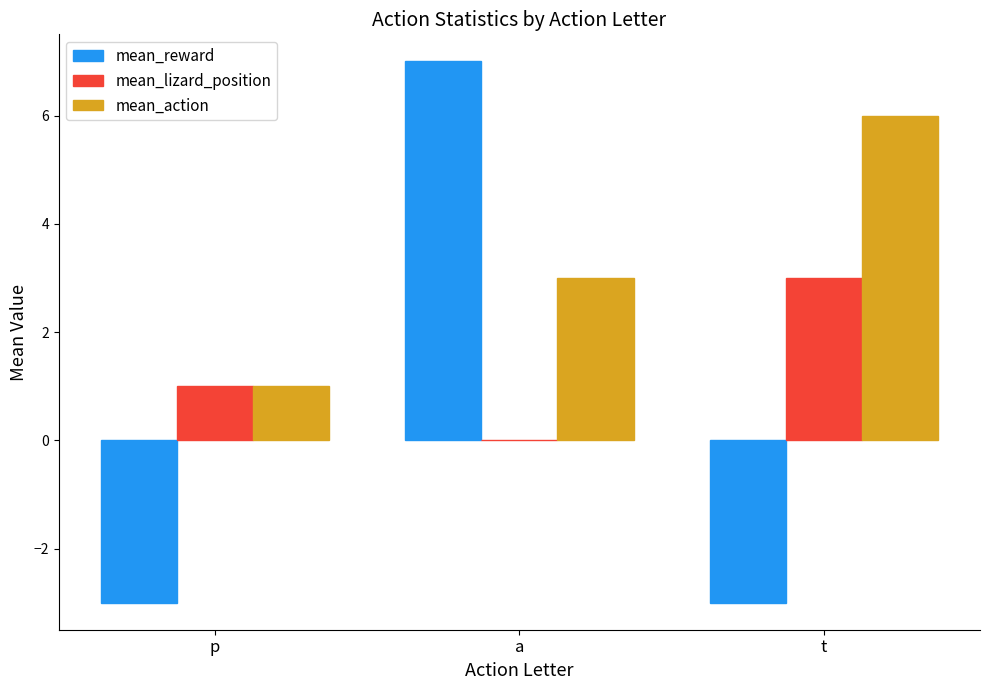

What is the difference between the mean_reward values at a and t?

10